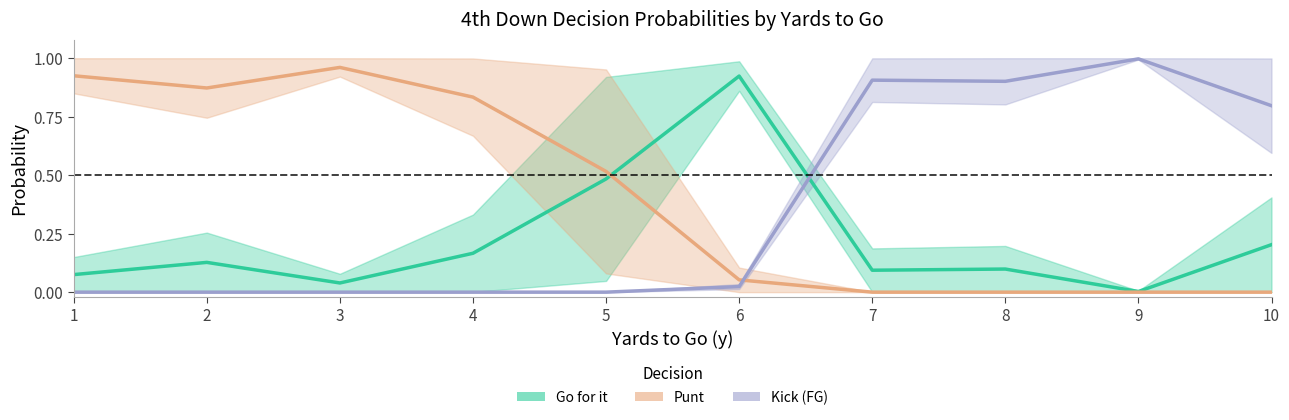

What is the total value across all series at 8?

1.0